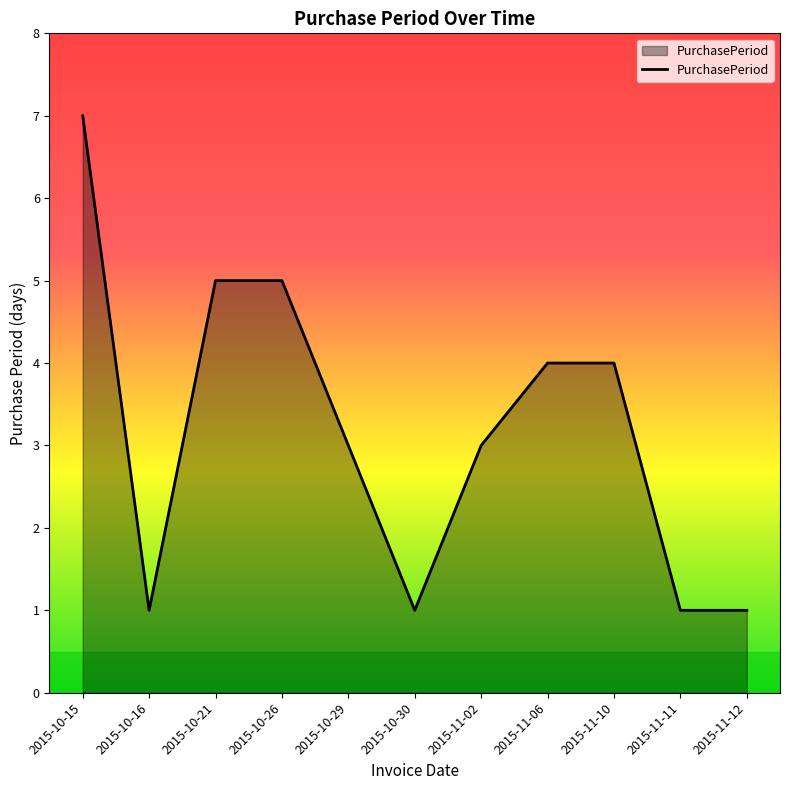

What is the ratio of the value at 2015-10-26 to the value at 2015-10-30?

5.0